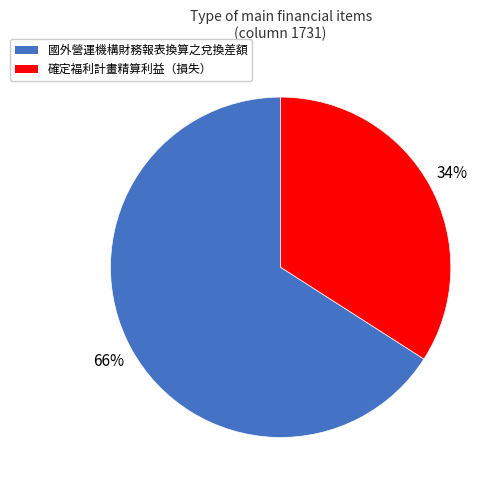

To the nearest percent, what portion does 確定福利計畫精算利益（損失） represent?

34%